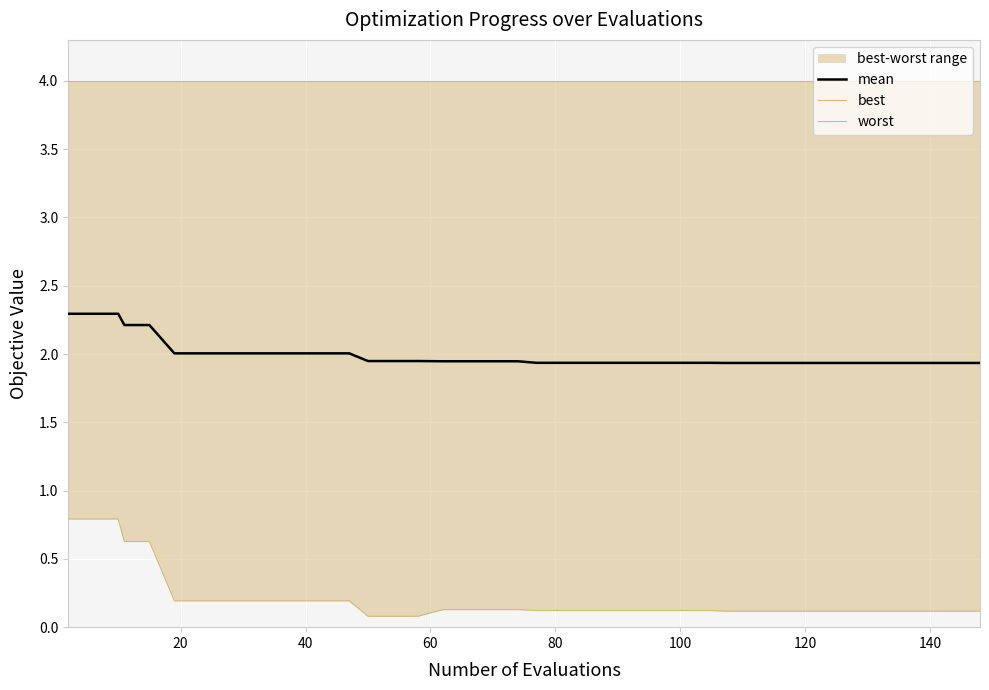

True or false: best has more than 2 interior local peaks.

False